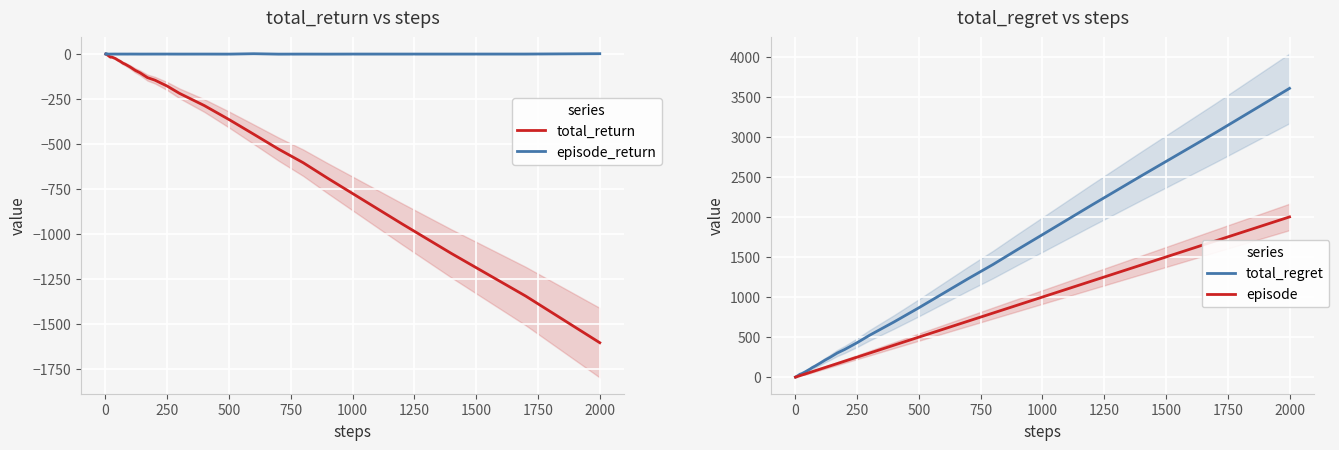

How many data points in episode are less than 80?

20